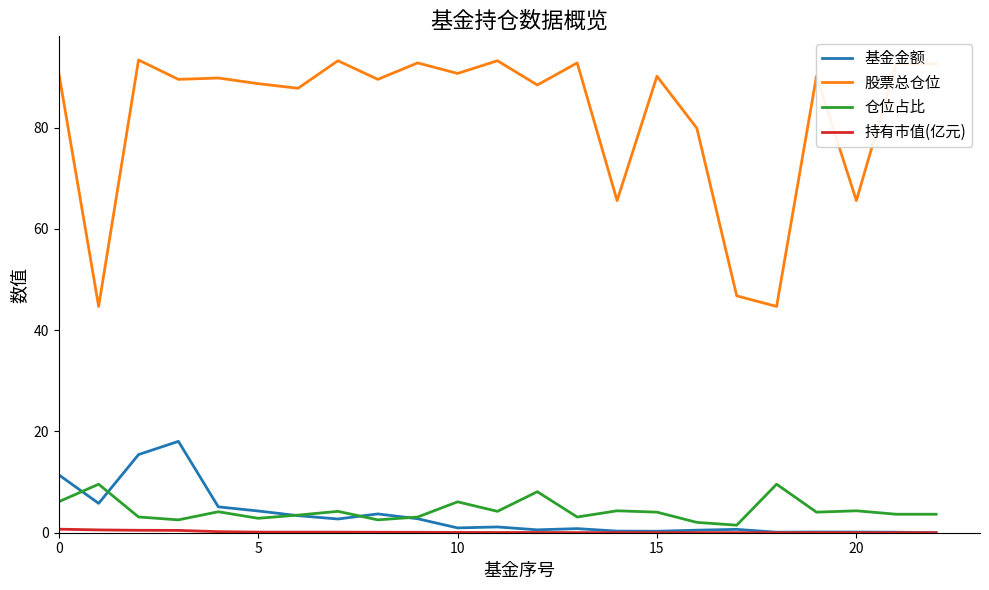

At how many categories does at least one series exceed 62?

20